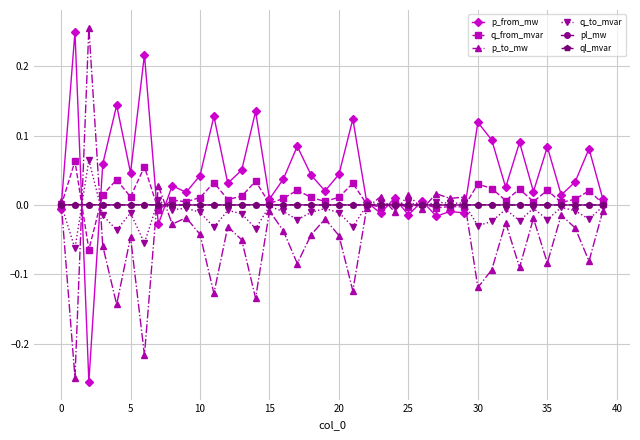

Count the number of categories in the chart.

40